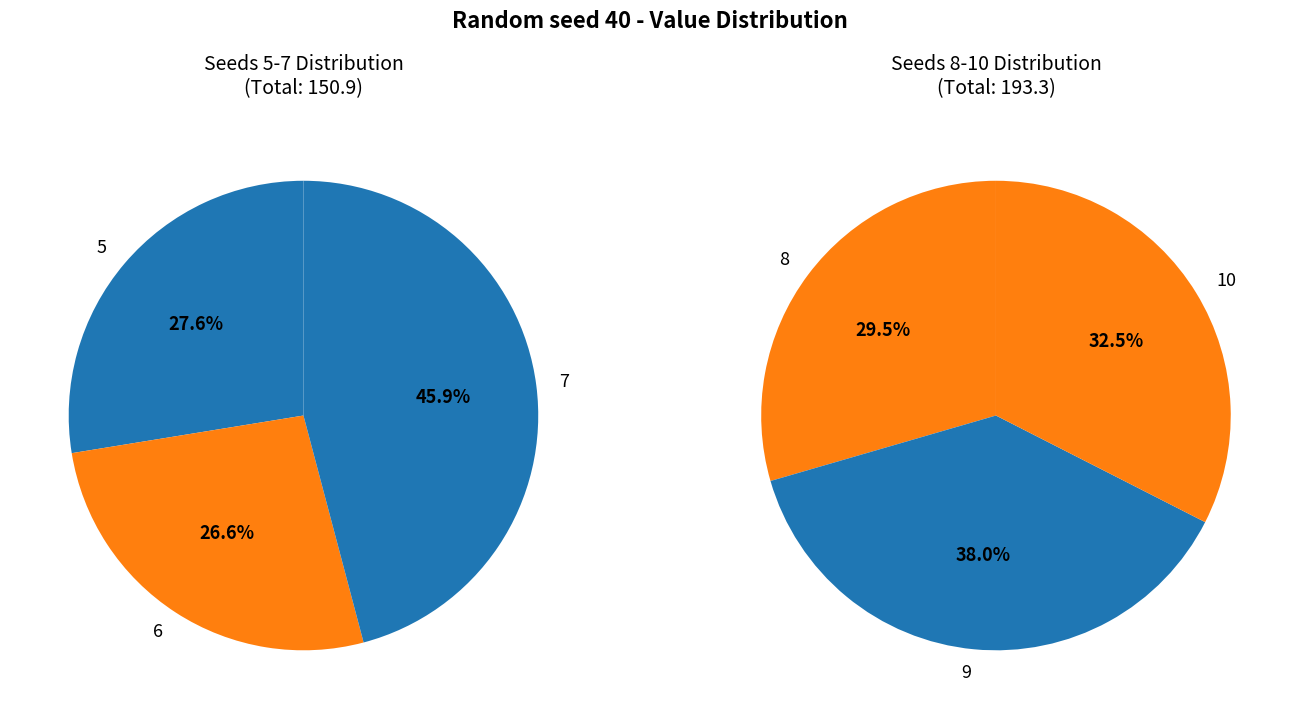

To the nearest percent, what portion does 7 represent?

20%